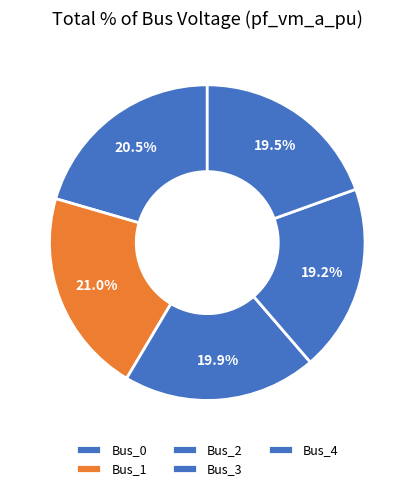

To the nearest percent, what percentage of the pie is Bus_0?

21%